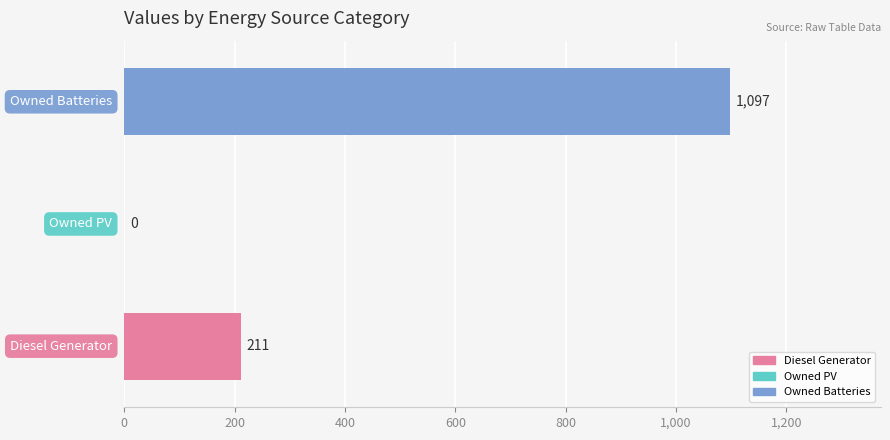

What is the maximum value shown in the chart?

1097